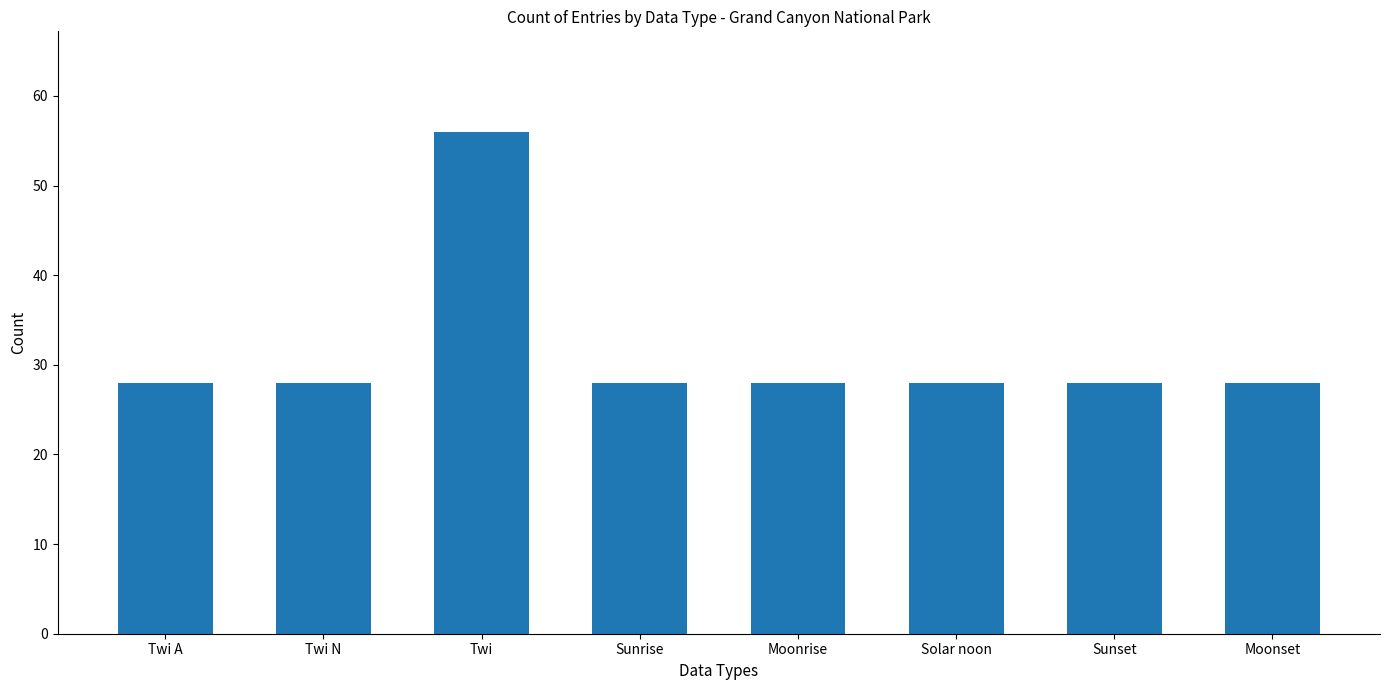

Reading left to right, what are all the values shown in this chart?

Twi A=28	Twi N=28	Twi=56	Sunrise=28	Moonrise=28	Solar noon=28	Sunset=28	Moonset=28